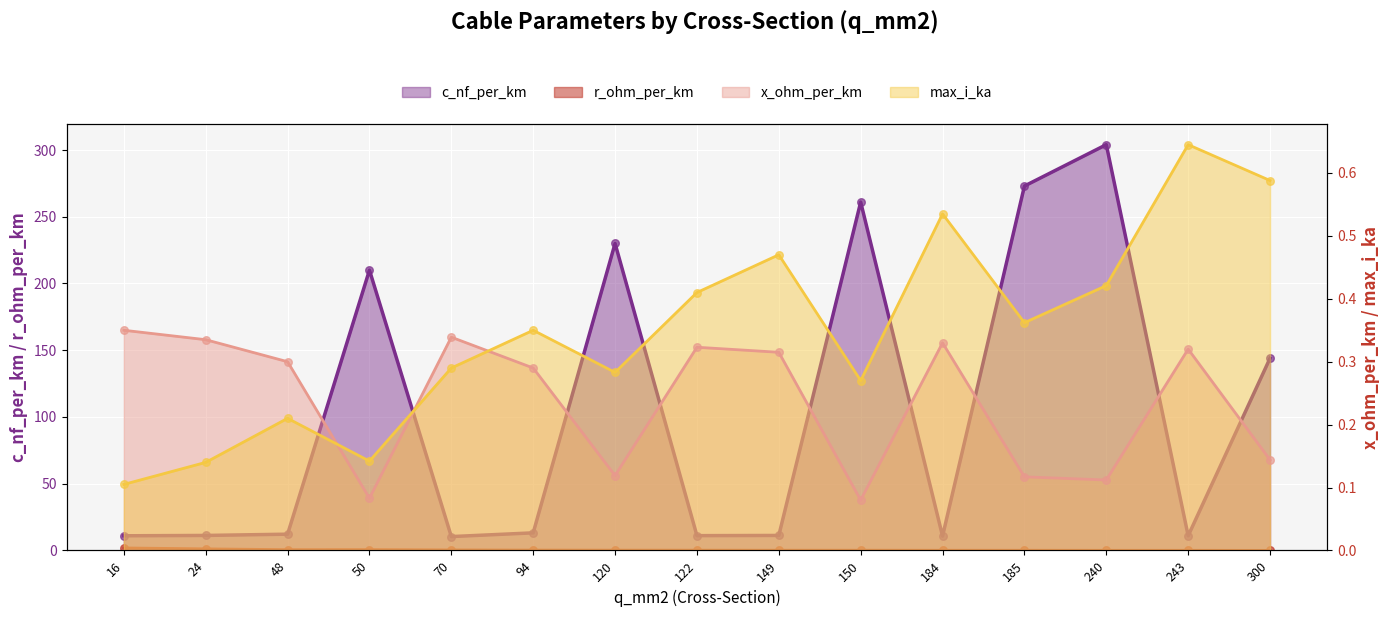

At which category is the sum across all series the highest?

240